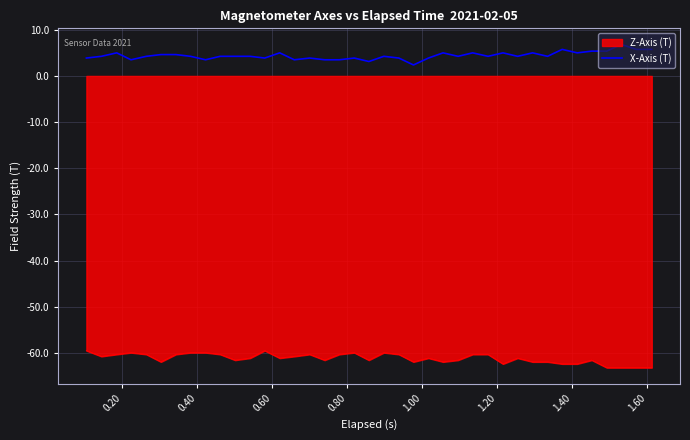

What is the difference between the maximum and minimum values in the Z-Axis (T) series?

3.7